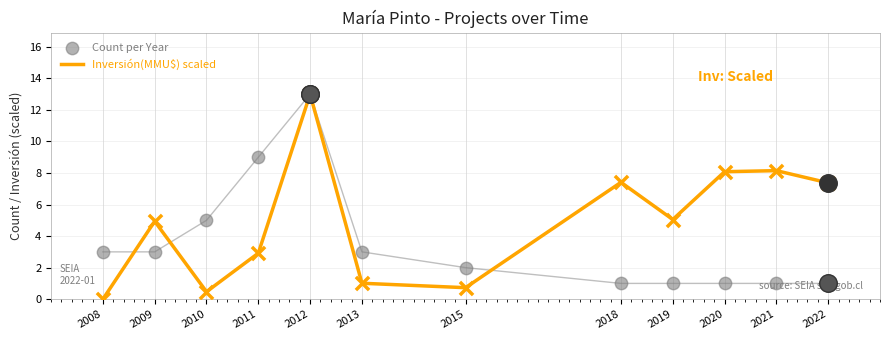

Which series reaches the minimum Y coordinate?

Inversión(MMU$) scaled